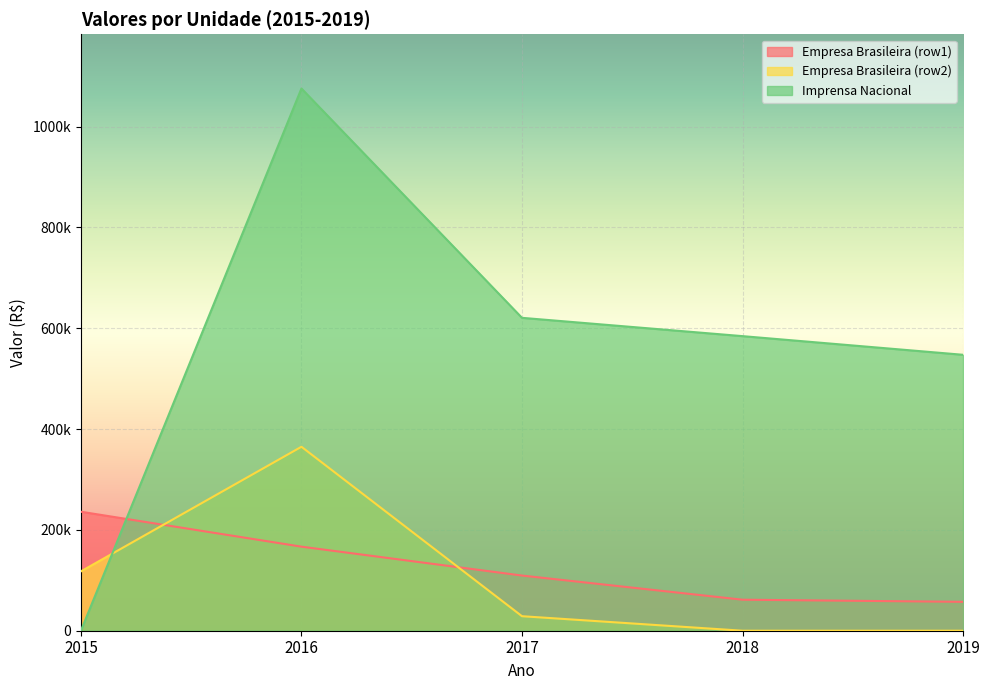

Reading left to right, transcribe all the data shown in this chart.

Empresa Brasileira (row1): 236013.2	166732.0	109431.1	61517.5	57286.8
Empresa Brasileira (row2): 117693.0	364888.9	28802.0	0.0	0.0
Imprensa Nacional: 0.0	1075488.3	620624.6	584312.4	547307.6